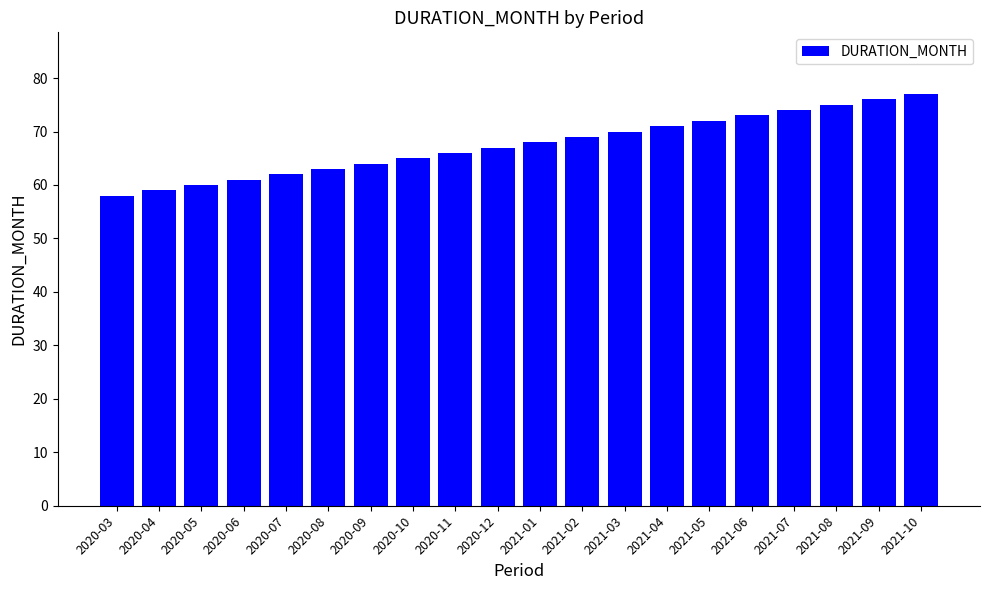

The value at 2021-09 is 41. True or false?

False